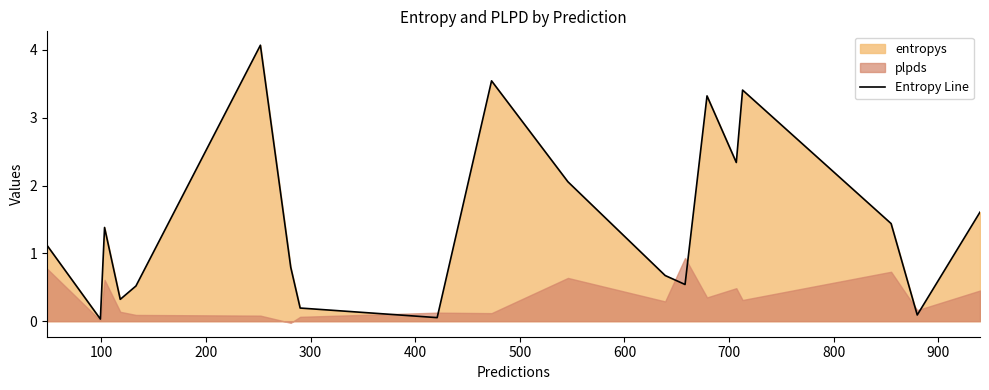

What is the highest value of the Entropy Line series?

4.1